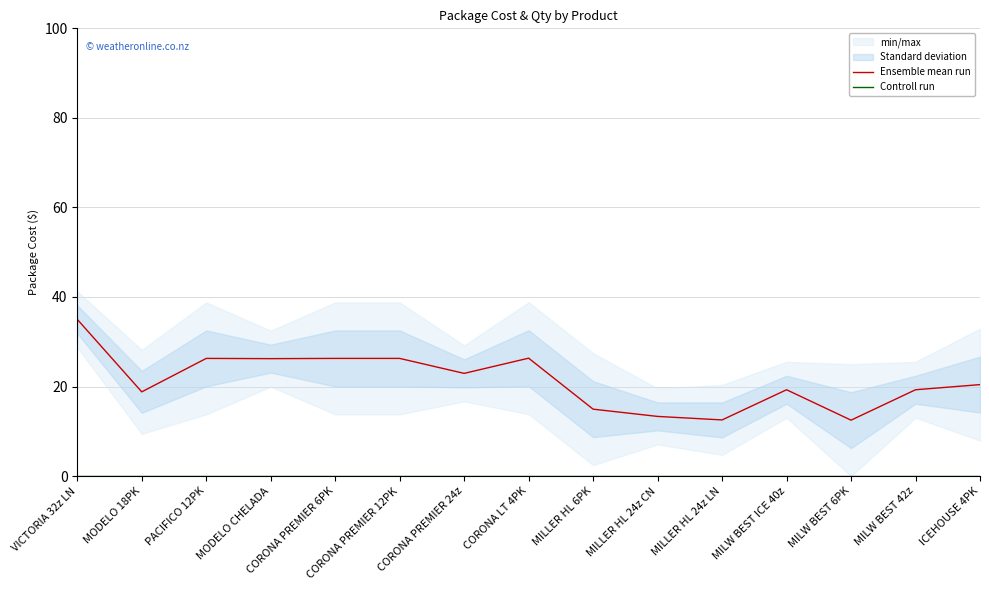

Is it true that Ensemble mean run equals 19.8 at MILLER HL 24z LN?

False